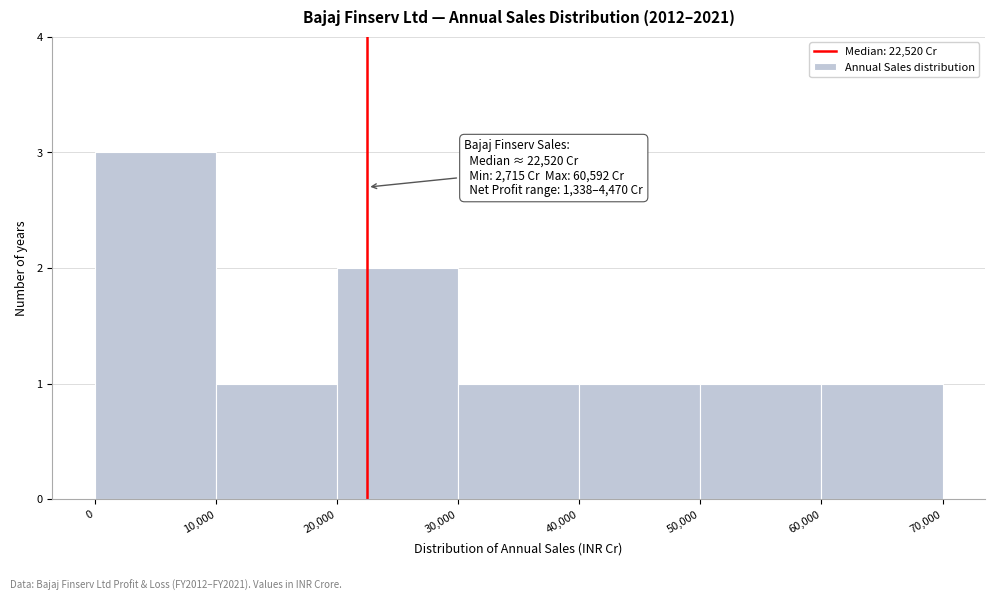

Which range on the x-axis has the tallest bar?

0 to 10,000